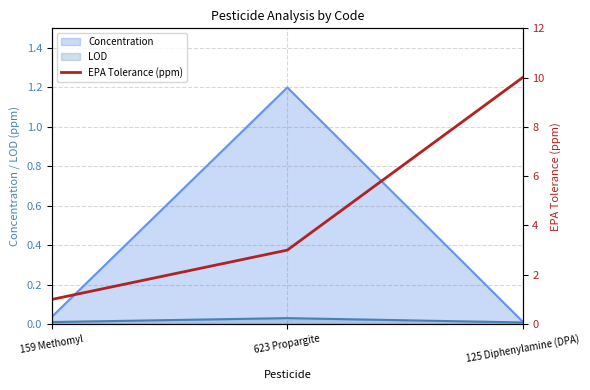

Reading left to right, extract all data points from this chart.

1	3	10